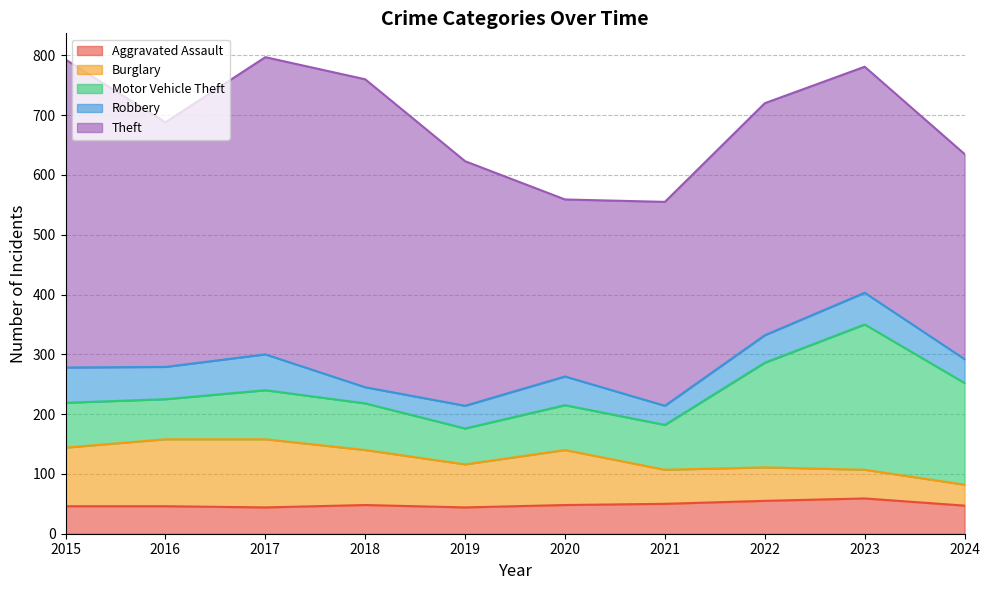

What is the sum of all Aggravated Assault values?

487